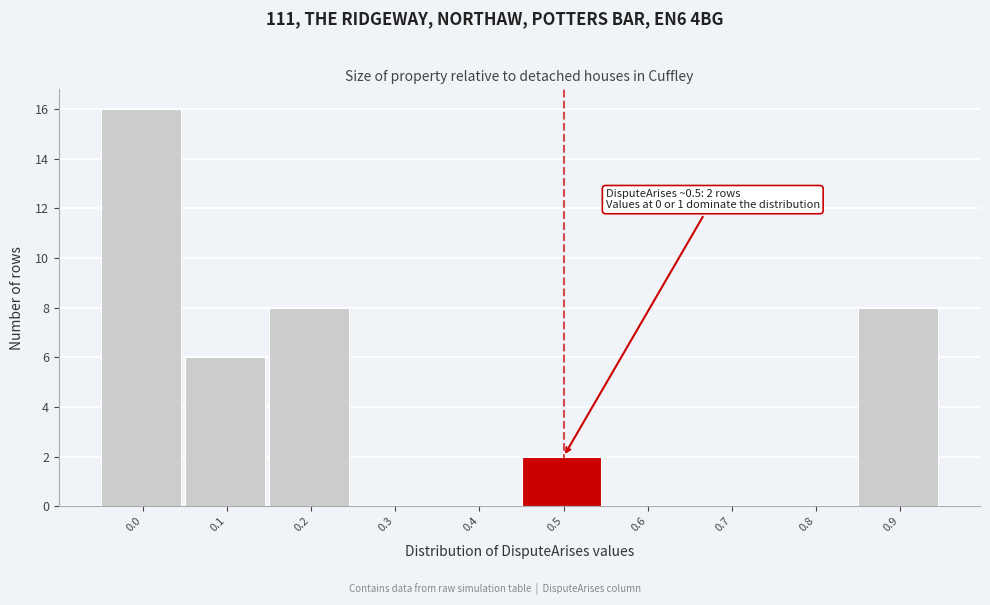

Reading left to right, what are all the values shown in this chart?

0.0=16	0.1=6	0.2=8	0.3=0	0.4=0	0.5=2	0.6=0	0.7=0	0.8=0	0.9=8